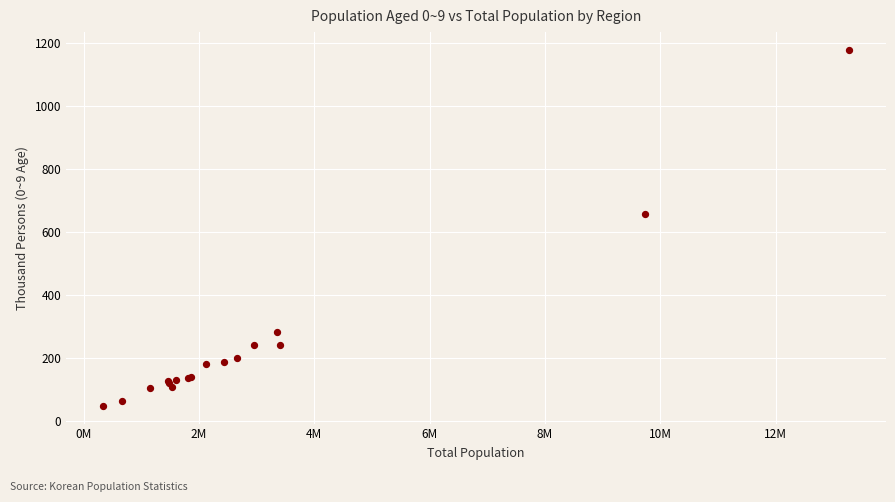

What Y value in the scatter plot is closest to 613?

658.4